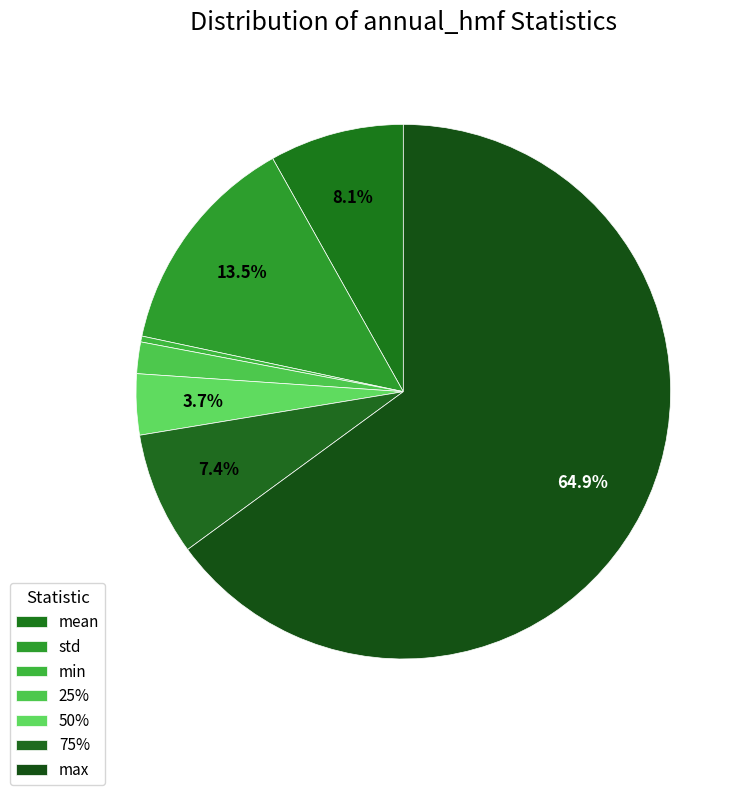

The 75% slice represents 7% of the pie. True or false?

True